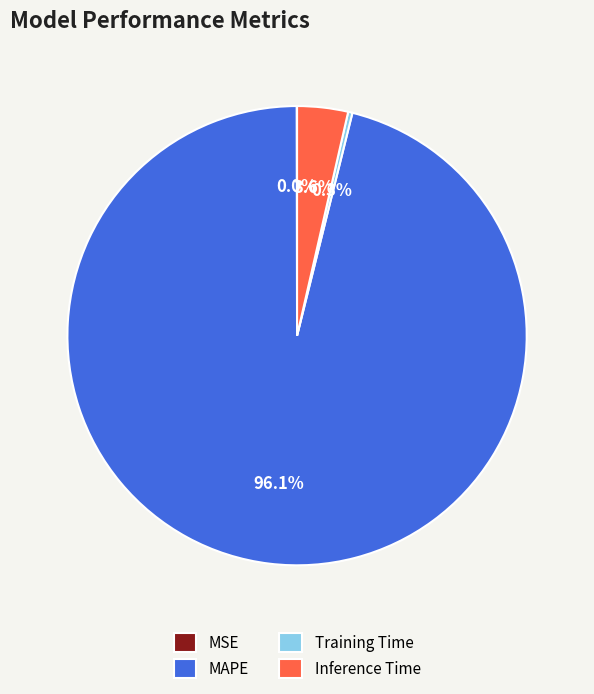

Is it true that Inference Time is 16% of the pie?

False